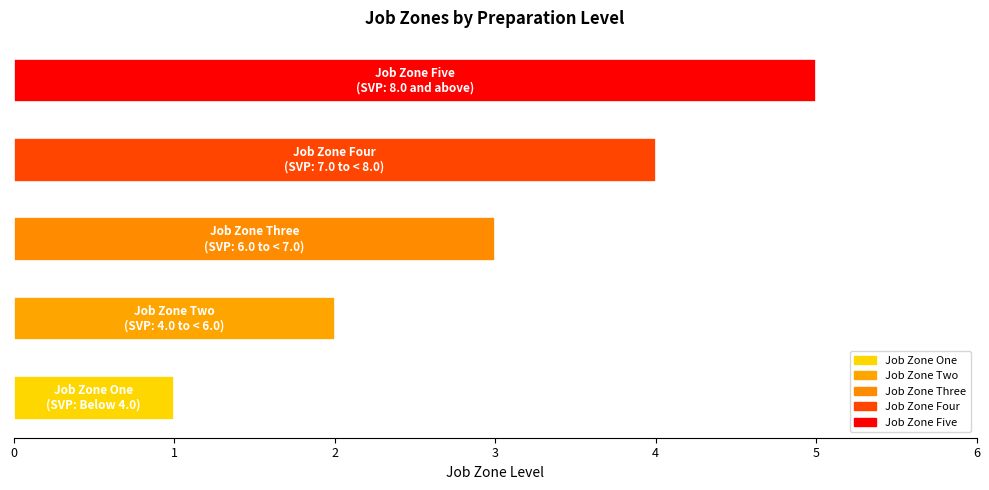

What is the difference between the maximum and minimum values?

4